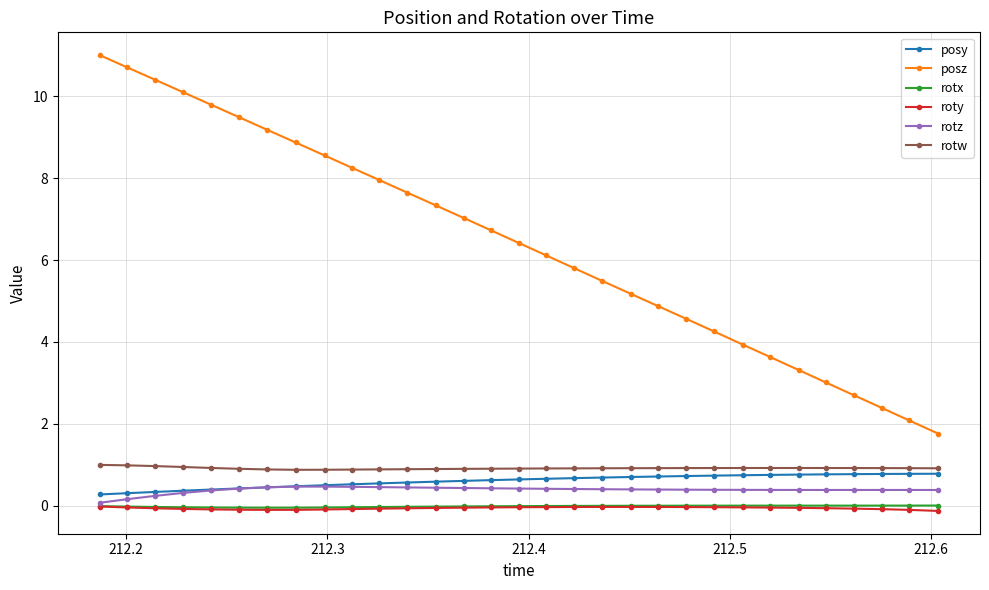

What are all the series names shown in the legend?

posy, posz, rotx, roty, rotz, rotw